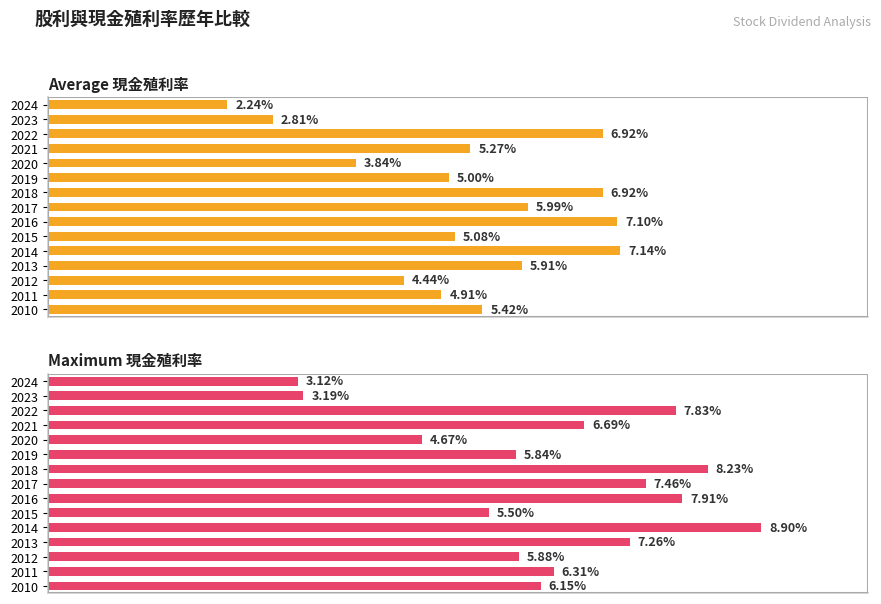

List the series in order of their peak value, highest first.

Maximum 現金殖利率, Average 現金殖利率